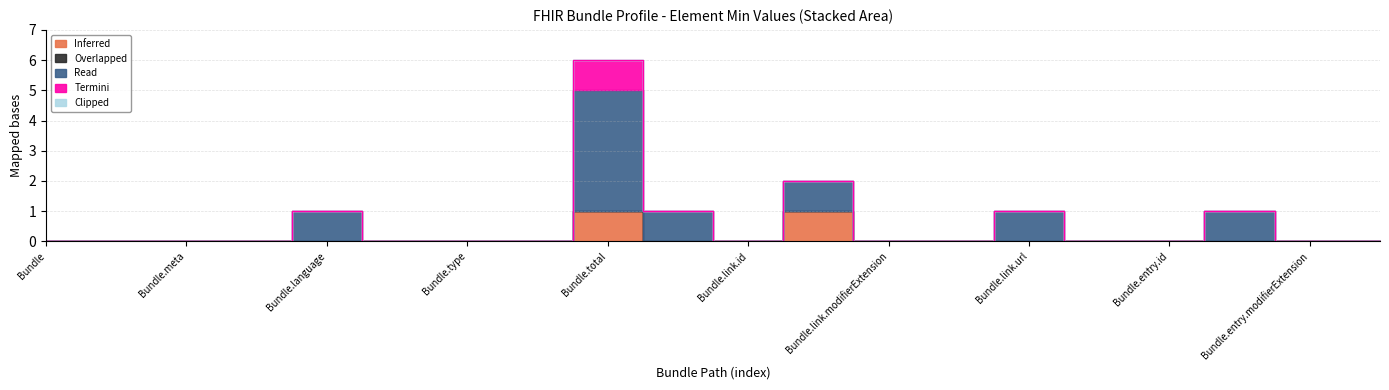

Reading left to right, transcribe all the data shown in this chart.

Inferred: Bundle=0	Bundle.id=0	Bundle.meta=0	Bundle.implicitRules=0	Bundle.language=0	Bundle.identifier=0	Bundle.type=0	Bundle.timestamp=0	Bundle.total=1	Bundle.link=0	Bundle.link.id=0	Bundle.link.extension=1	Bundle.link.modifierExtension=0	Bundle.link.relation=0	Bundle.link.url=0	Bundle.entry=0	Bundle.entry.id=0	Bundle.entry.extension=0	Bundle.entry.modifierExtension=0	Bundle.entry.link=0
Overlapped: Bundle=0	Bundle.id=0	Bundle.meta=0	Bundle.implicitRules=0	Bundle.language=0	Bundle.identifier=0	Bundle.type=0	Bundle.timestamp=0	Bundle.total=0	Bundle.link=0	Bundle.link.id=0	Bundle.link.extension=0	Bundle.link.modifierExtension=0	Bundle.link.relation=0	Bundle.link.url=0	Bundle.entry=0	Bundle.entry.id=0	Bundle.entry.extension=0	Bundle.entry.modifierExtension=0	Bundle.entry.link=0
Read: Bundle=0	Bundle.id=0	Bundle.meta=0	Bundle.implicitRules=0	Bundle.language=1	Bundle.identifier=0	Bundle.type=0	Bundle.timestamp=0	Bundle.total=4	Bundle.link=1	Bundle.link.id=0	Bundle.link.extension=1	Bundle.link.modifierExtension=0	Bundle.link.relation=0	Bundle.link.url=1	Bundle.entry=0	Bundle.entry.id=0	Bundle.entry.extension=1	Bundle.entry.modifierExtension=0	Bundle.entry.link=0
Termini: Bundle=0	Bundle.id=0	Bundle.meta=0	Bundle.implicitRules=0	Bundle.language=0	Bundle.identifier=0	Bundle.type=0	Bundle.timestamp=0	Bundle.total=1	Bundle.link=0	Bundle.link.id=0	Bundle.link.extension=0	Bundle.link.modifierExtension=0	Bundle.link.relation=0	Bundle.link.url=0	Bundle.entry=0	Bundle.entry.id=0	Bundle.entry.extension=0	Bundle.entry.modifierExtension=0	Bundle.entry.link=0
Clipped: Bundle=0	Bundle.id=0	Bundle.meta=0	Bundle.implicitRules=0	Bundle.language=0	Bundle.identifier=0	Bundle.type=0	Bundle.timestamp=0	Bundle.total=0	Bundle.link=0	Bundle.link.id=0	Bundle.link.extension=0	Bundle.link.modifierExtension=0	Bundle.link.relation=0	Bundle.link.url=0	Bundle.entry=0	Bundle.entry.id=0	Bundle.entry.extension=0	Bundle.entry.modifierExtension=0	Bundle.entry.link=0